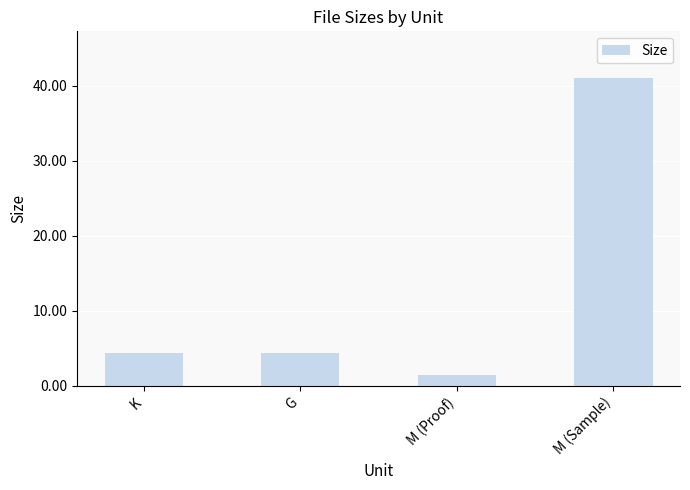

What is the label of the 4th bar from the left?

M (Sample)